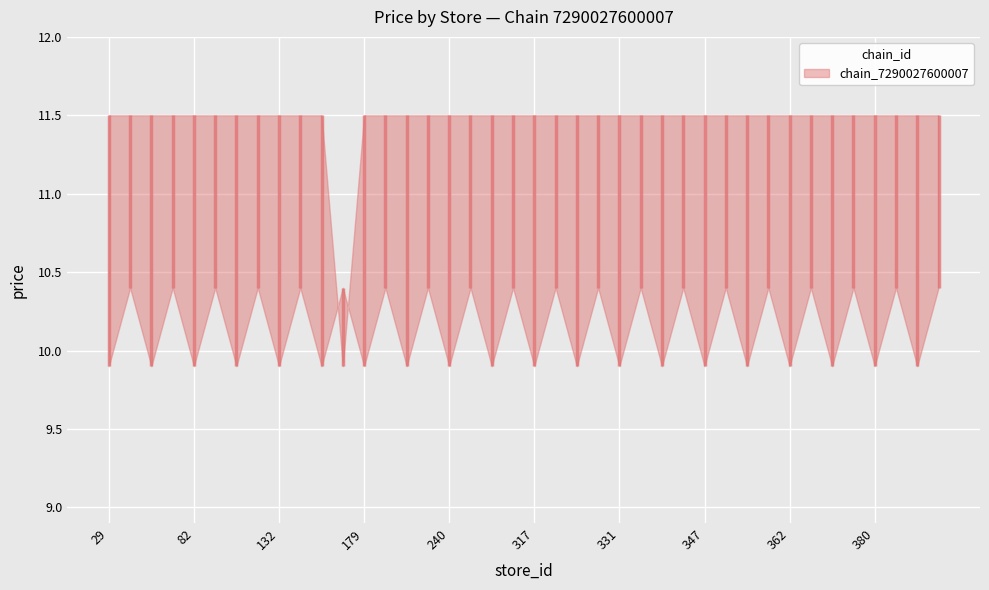

What is the minimum value shown in the chart?

9.9